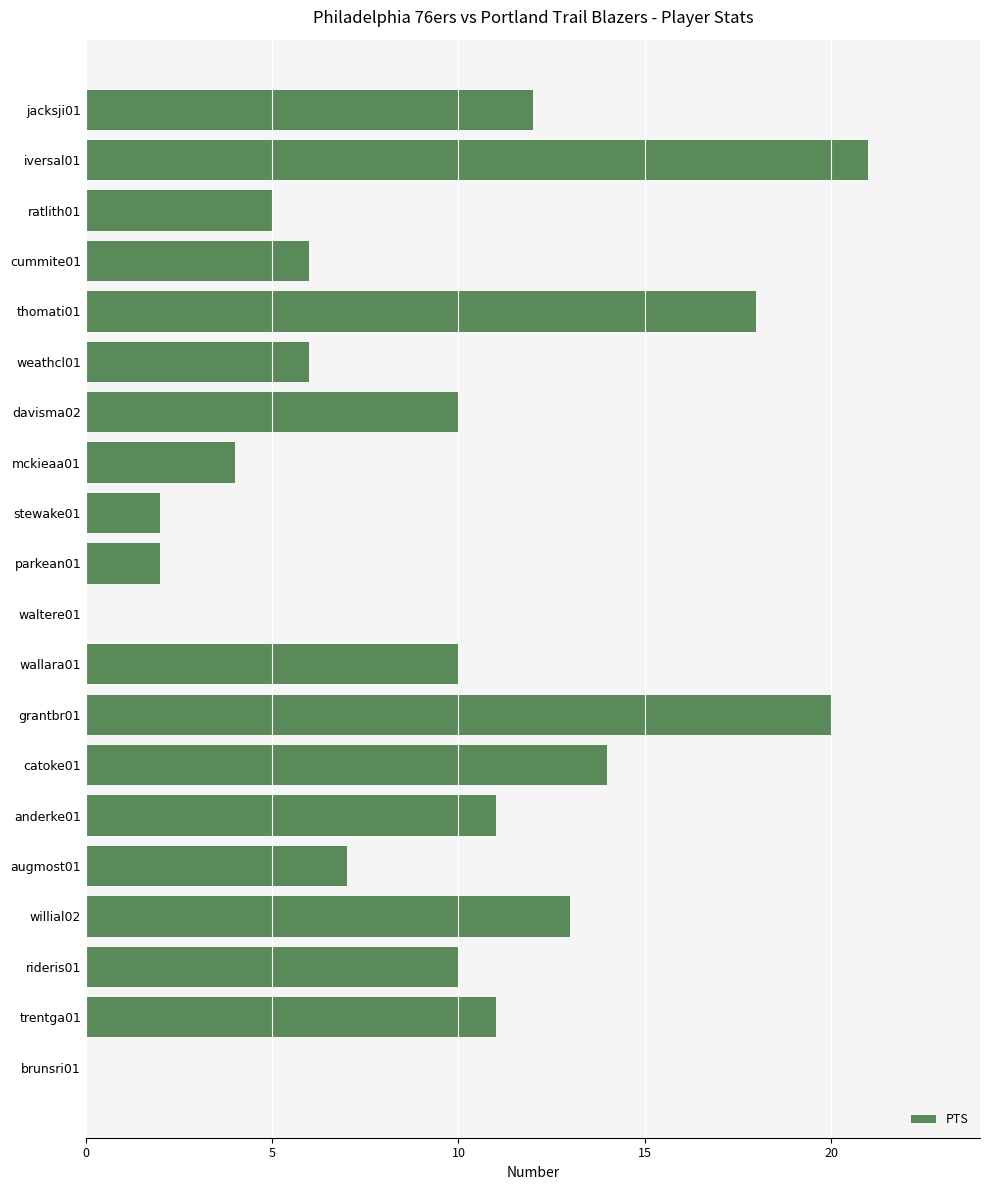

Is it true that the value at cummite01 is 6?

True